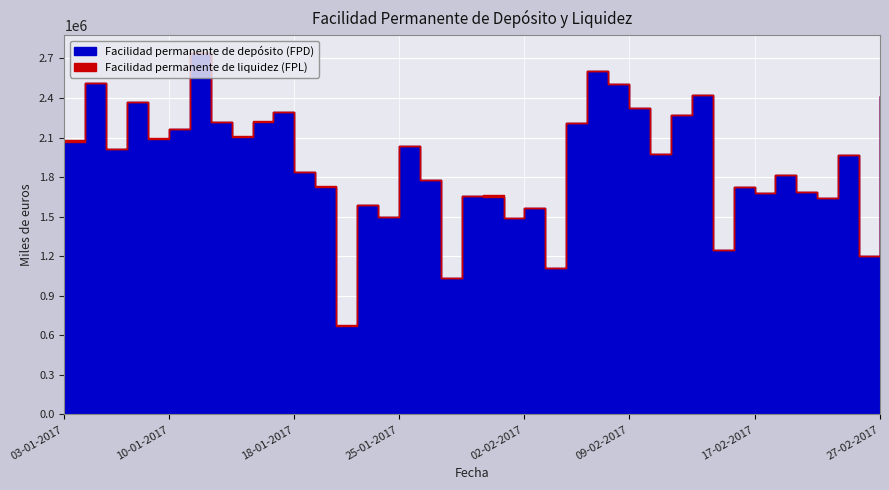

What is the difference between the maximum and minimum values in the Facilidad permanente de depósito (FPD) series?

2070090